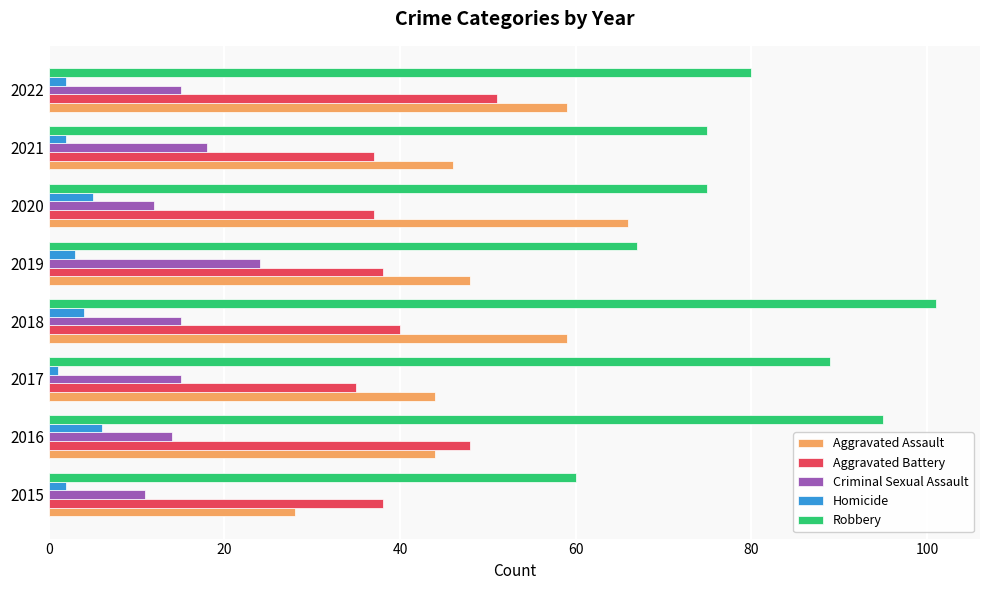

List the series in order of their peak value, highest first.

Robbery, Aggravated Assault, Aggravated Battery, Criminal Sexual Assault, Homicide